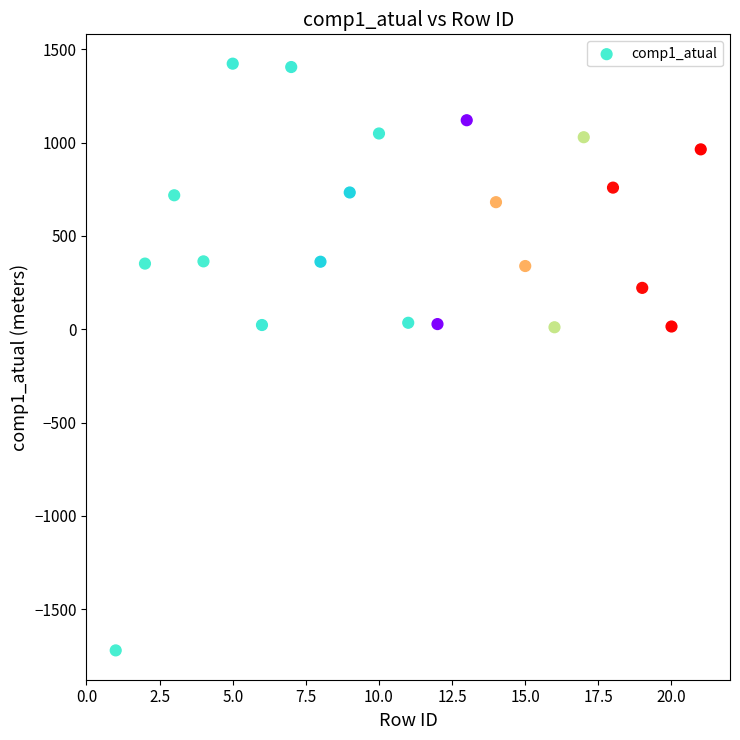

What is the range of Y values (max minus min)?

3143